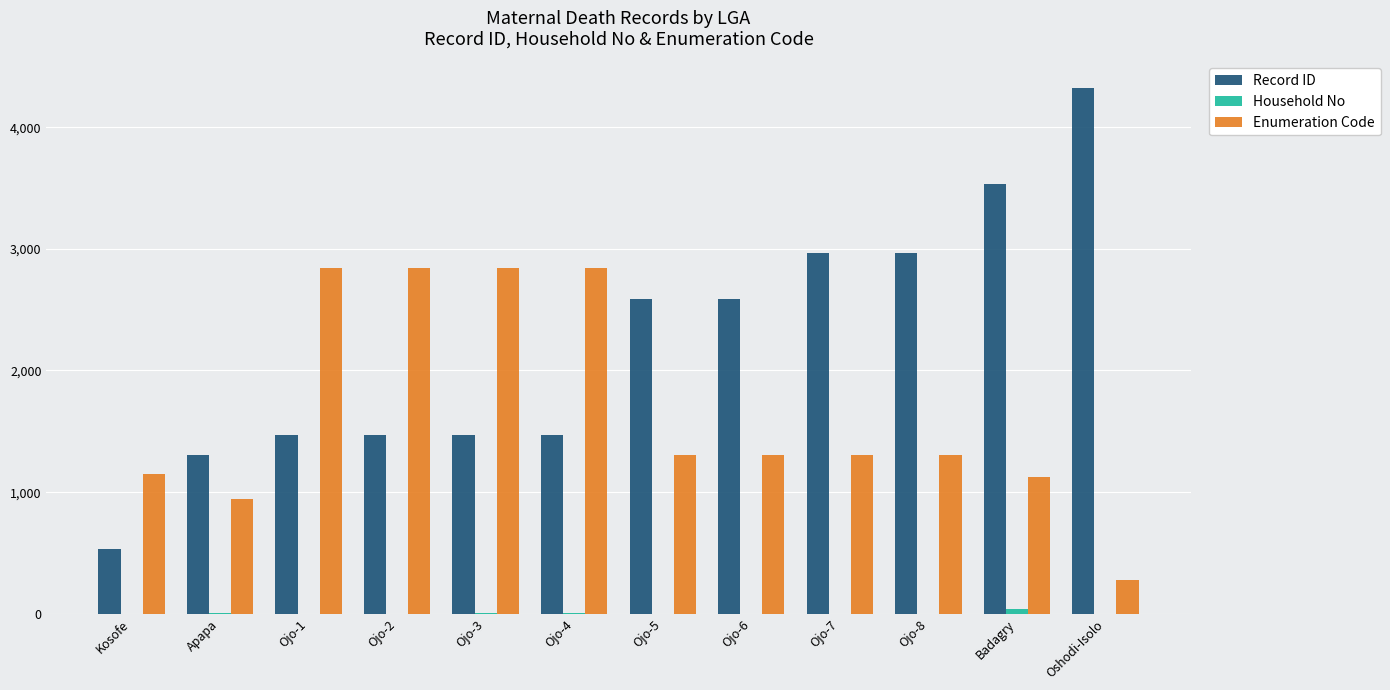

How many data points does each series have?

12